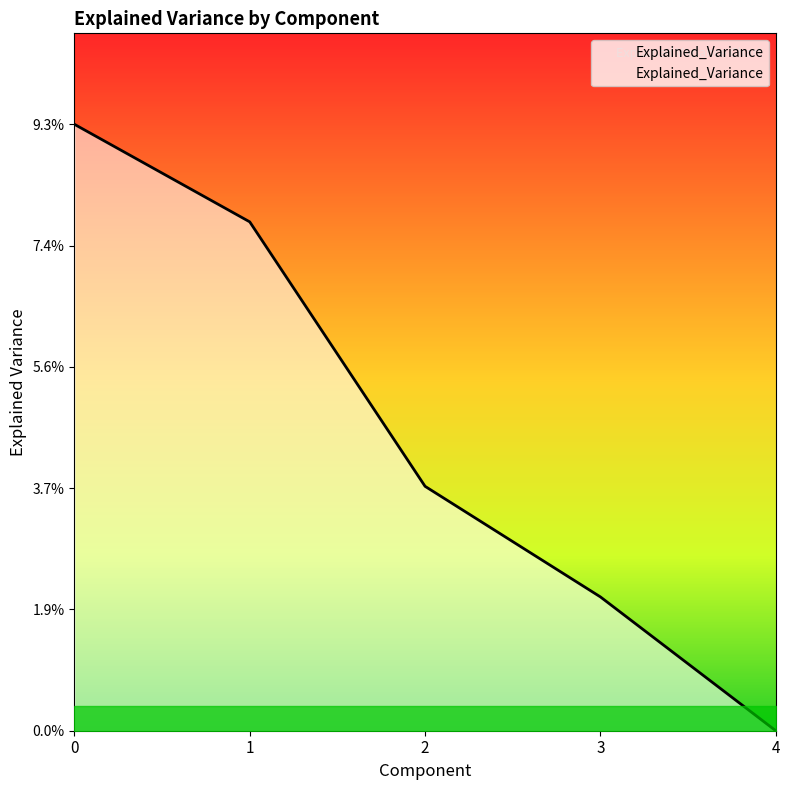

Does the chart display data point markers on the line(s)?

No